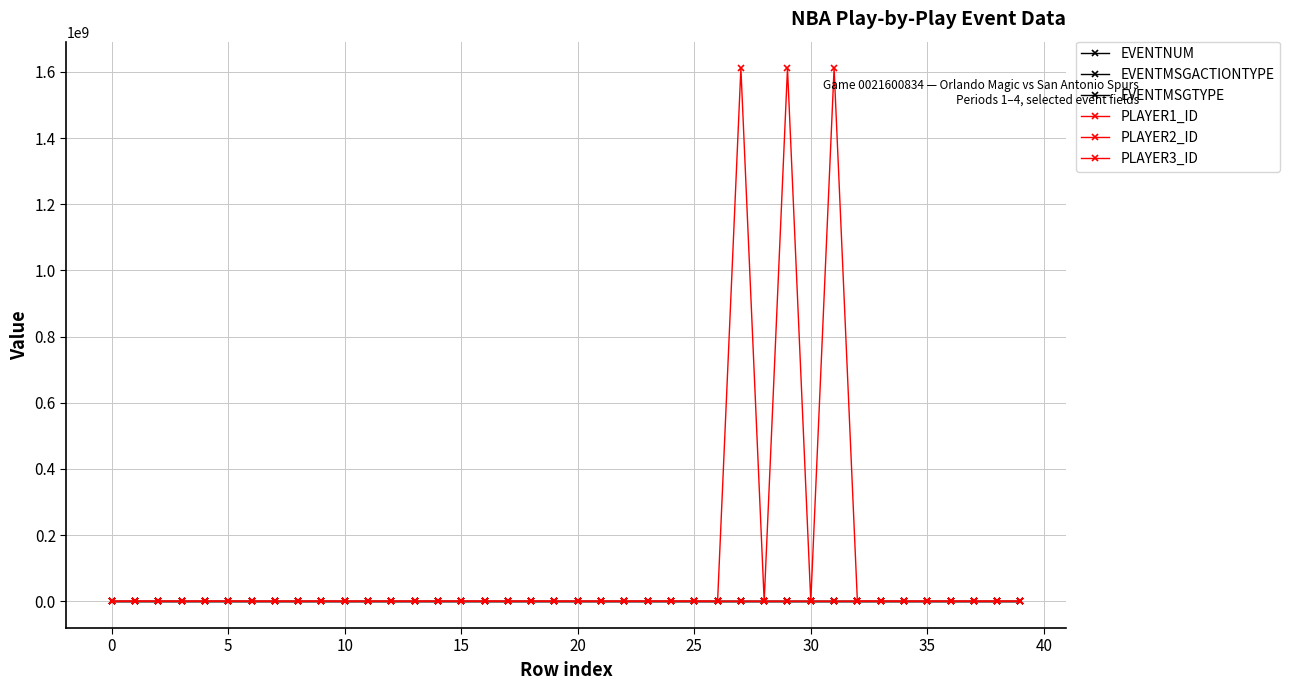

What is the average value of the EVENTMSGACTIONTYPE series?

25